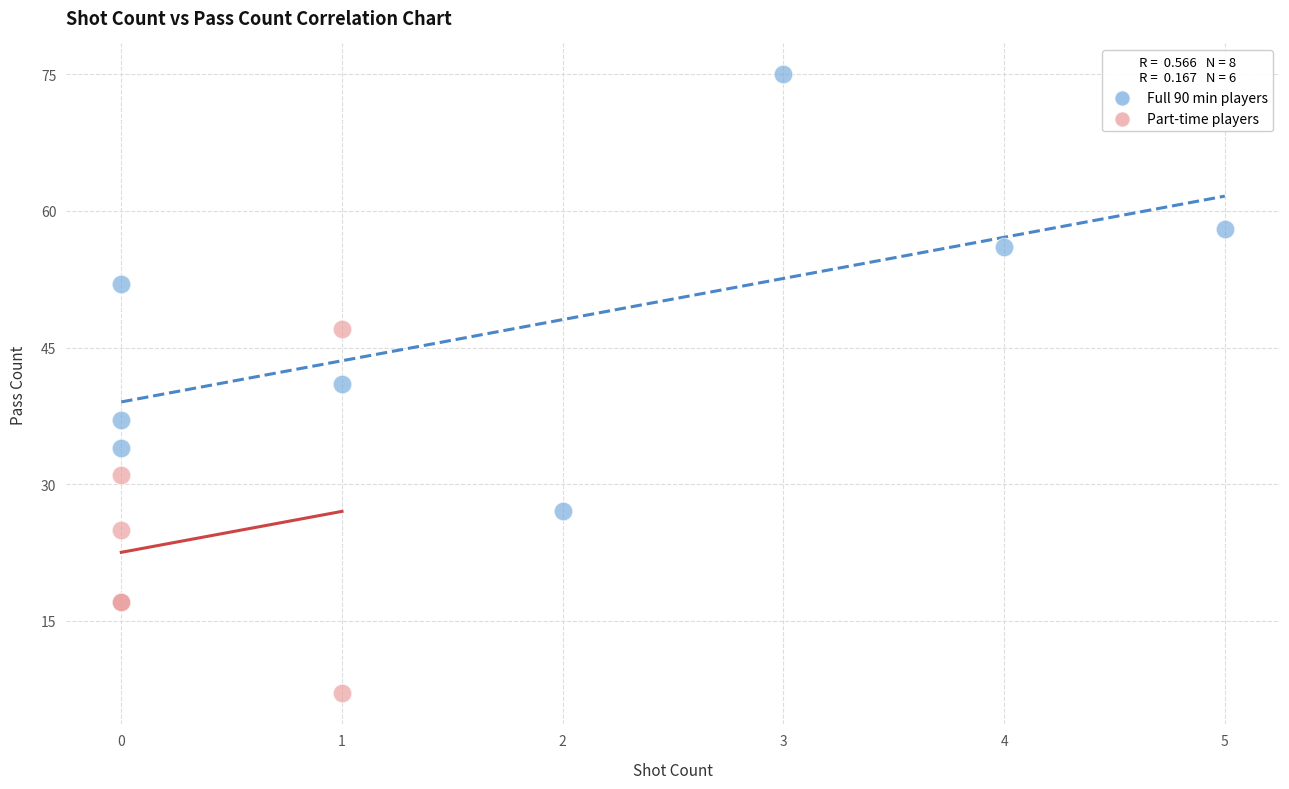

Which series reaches the minimum Y coordinate?

Part-time players